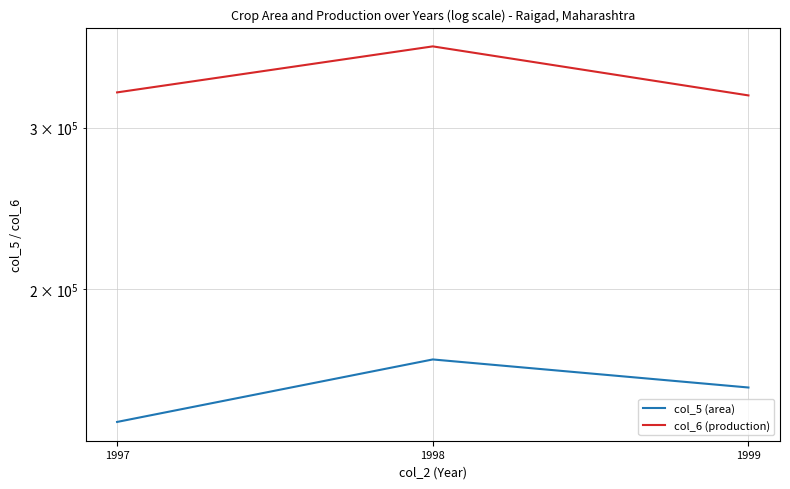

At how many categories does at least one series exceed 225012?

3